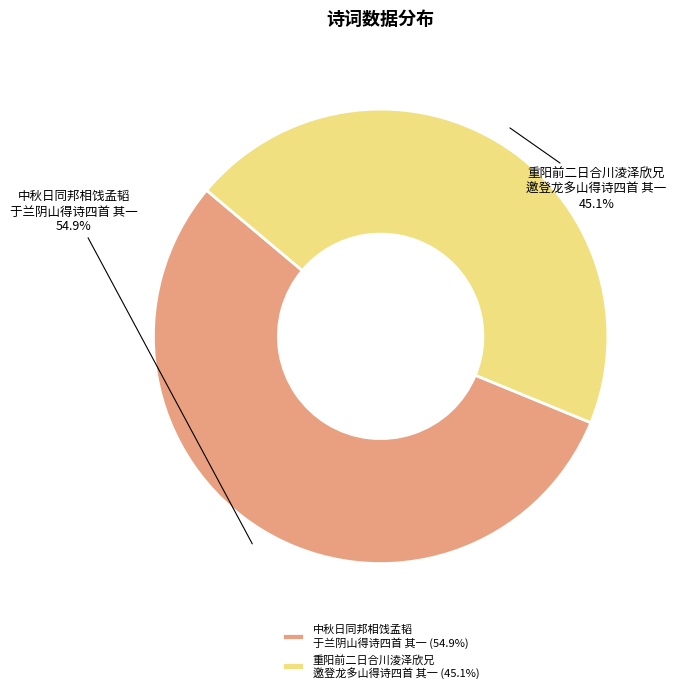

What is the ratio of the value at 重阳前二日合川淩泽欣兄 邀登龙多山得诗四首 其一 45.1% to the value at 中秋日同邦相饯孟韬 于兰阴山得诗四首 其一 54.9%?

0.8